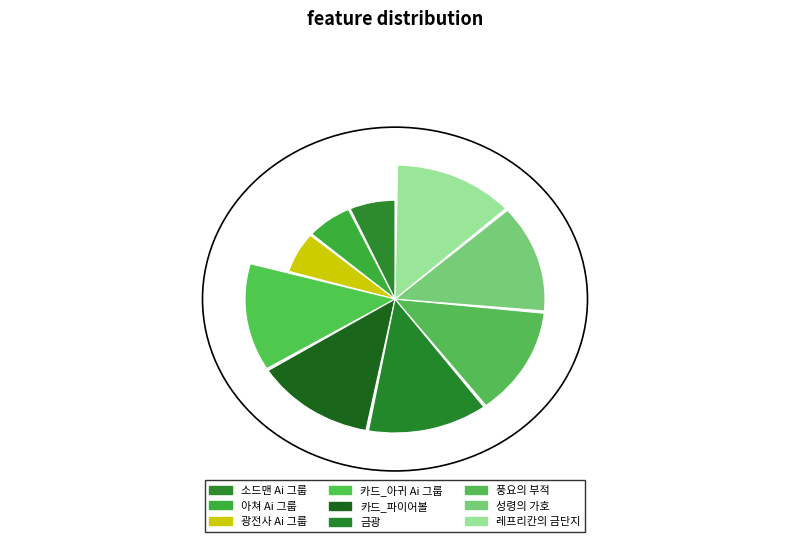

To the nearest percent, what is the average slice percentage?

11%